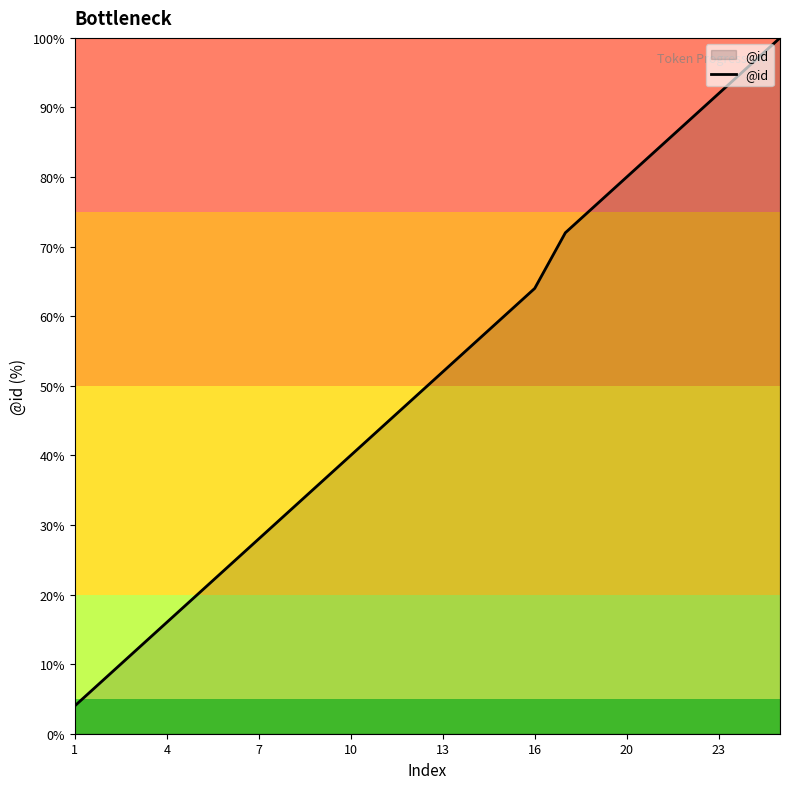

What is the greatest value displayed?

100.0